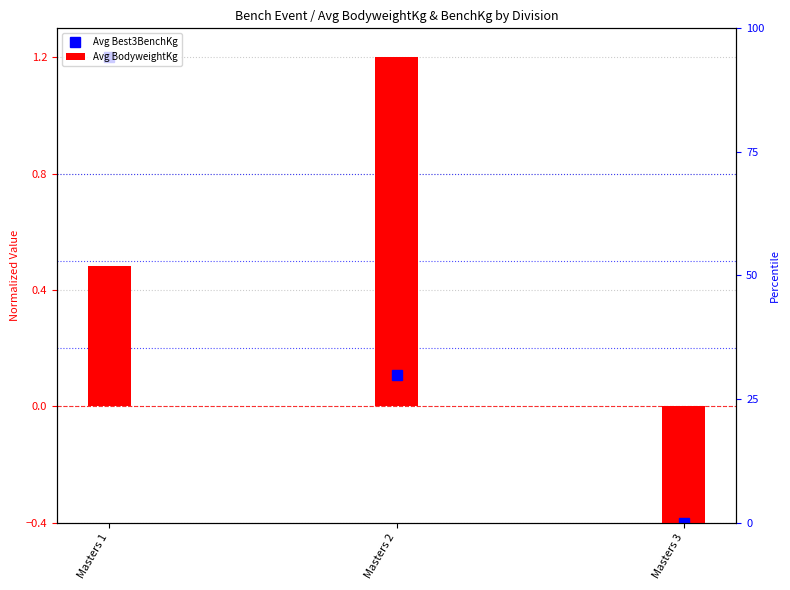

Between Masters 1 and Masters 3, which series saw the biggest shift?

Avg Best3BenchKg